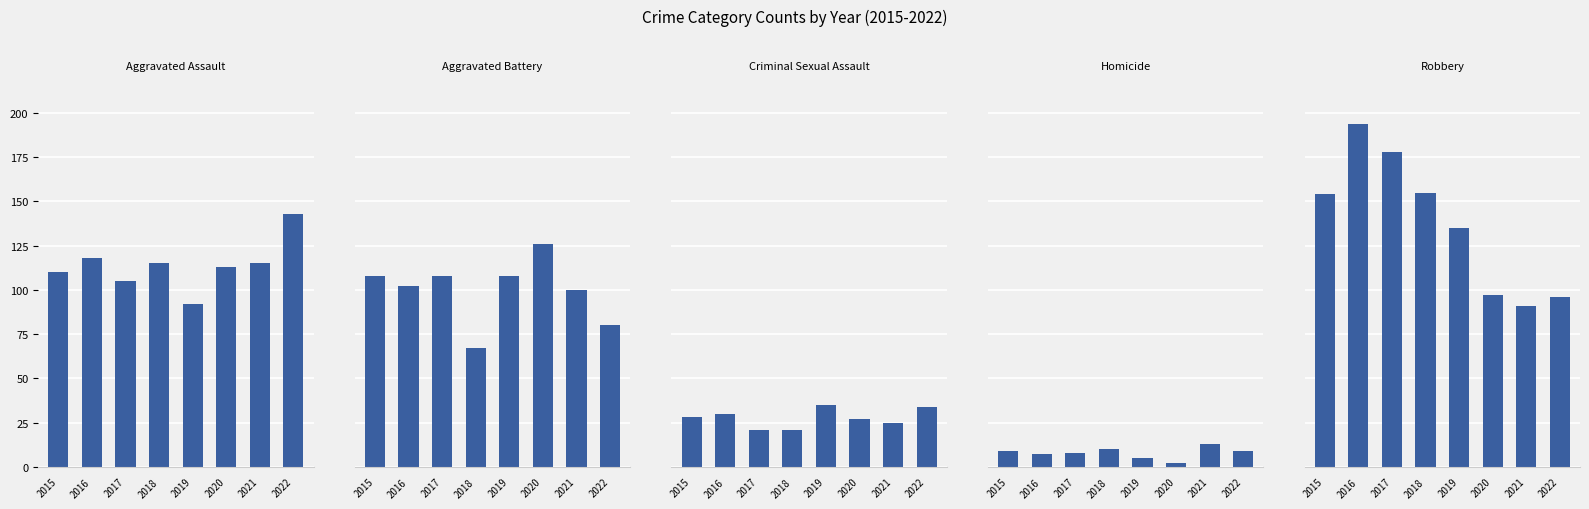

At which label does Homicide reach its peak?

2021